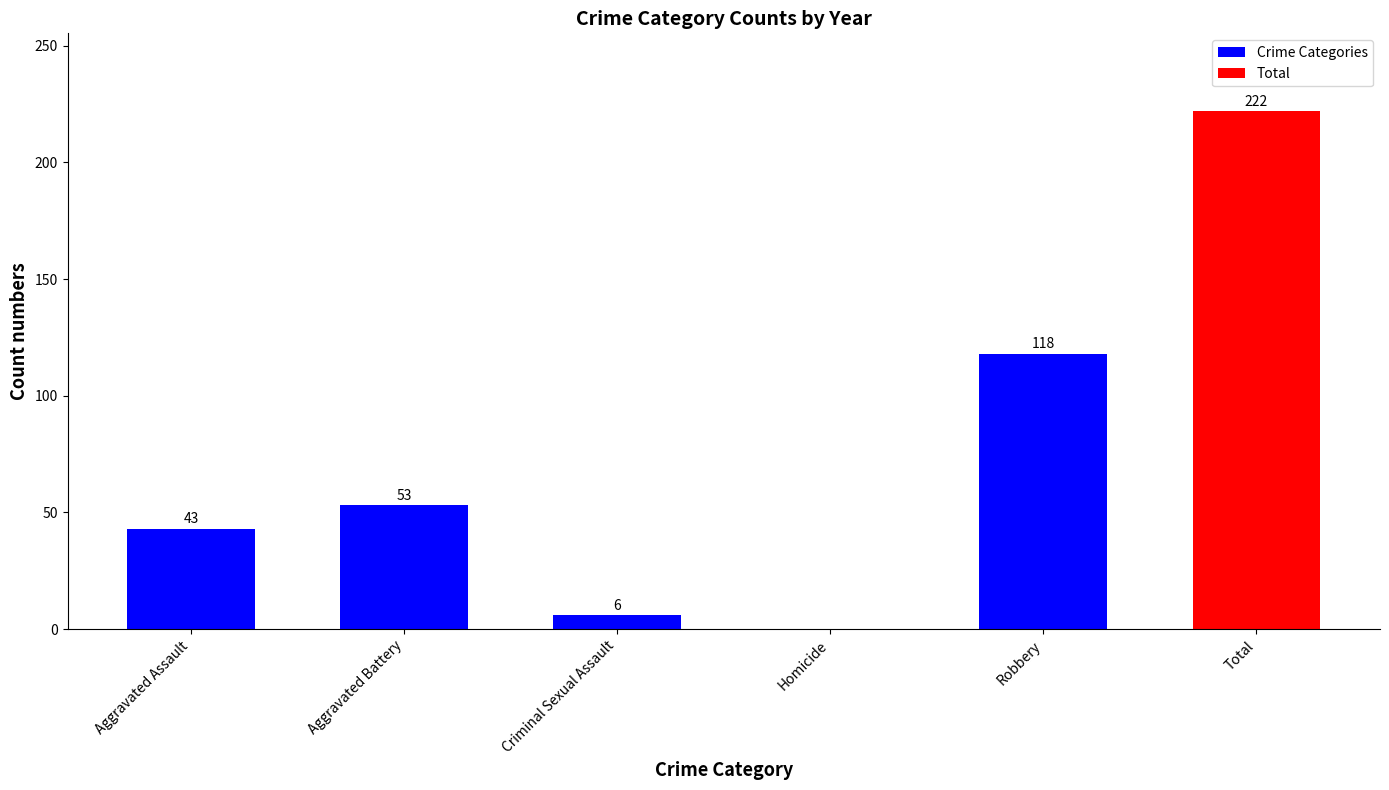

The value at Total is 329. True or false?

False